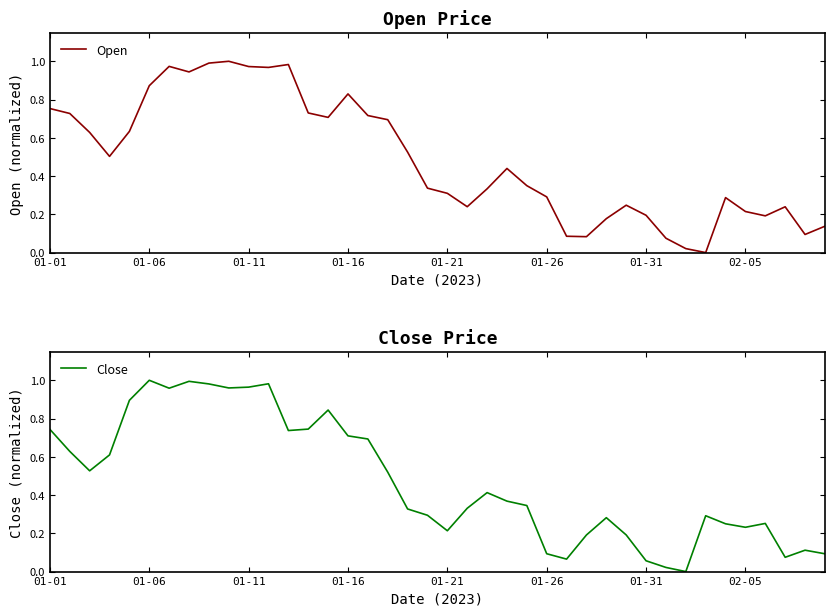

Which has a higher value, 18 or 20?

18